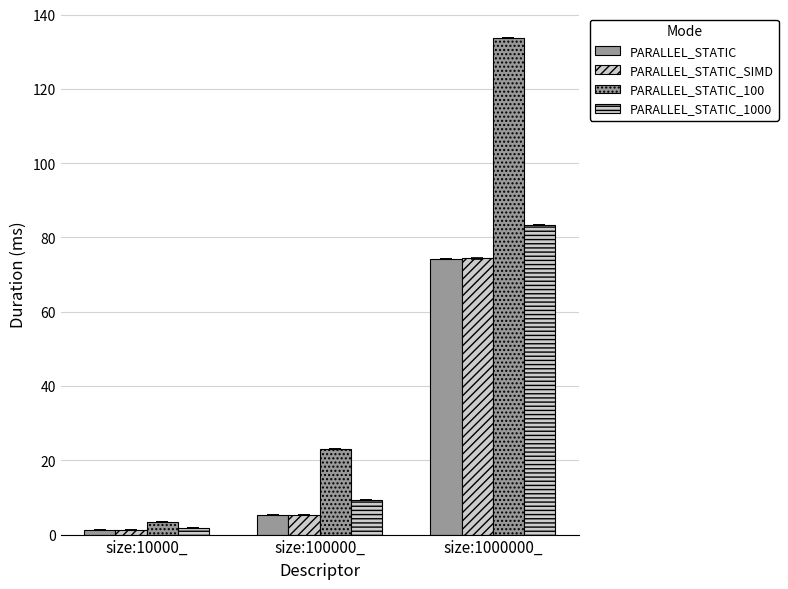

What value does the PARALLEL_STATIC_100 series have at size:1000000_?

133.7